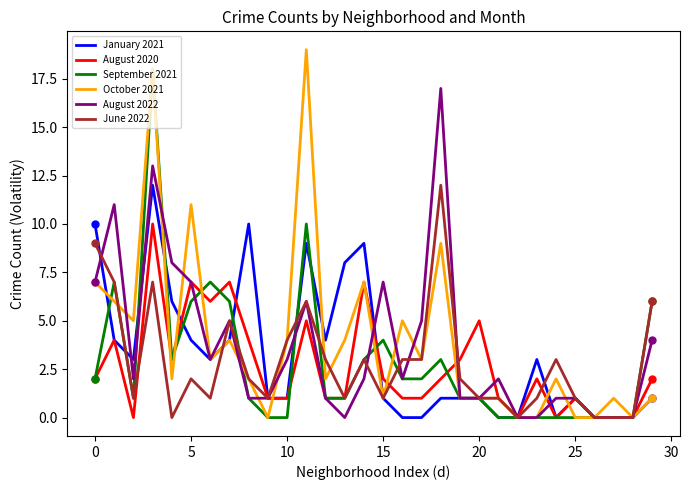

What is the maximum value shown in the chart?

19